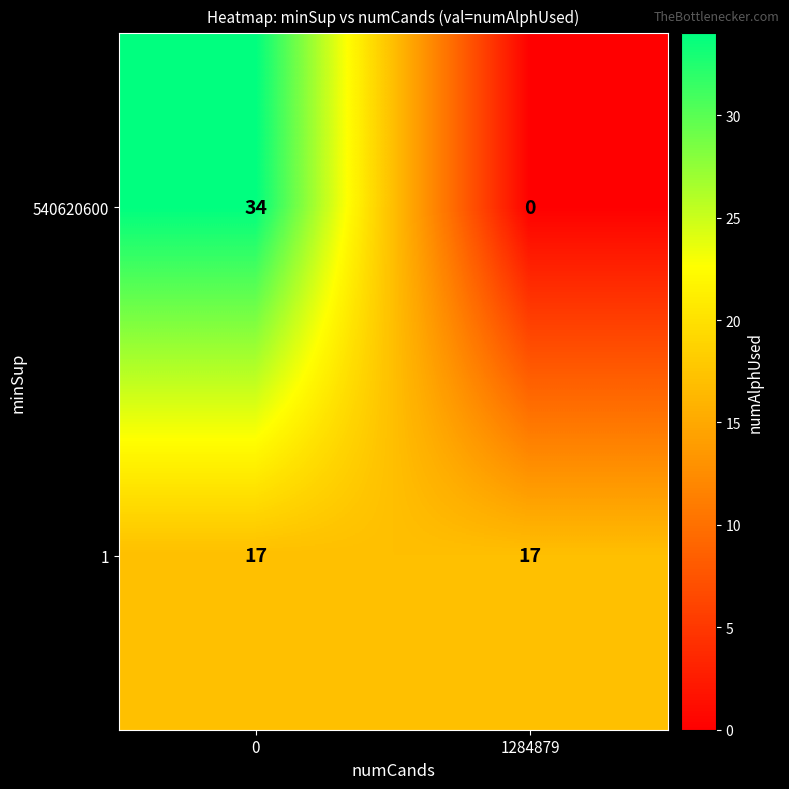

Is the value of 540620600 at 0 greater than the value of 1 at 1284879?

Yes